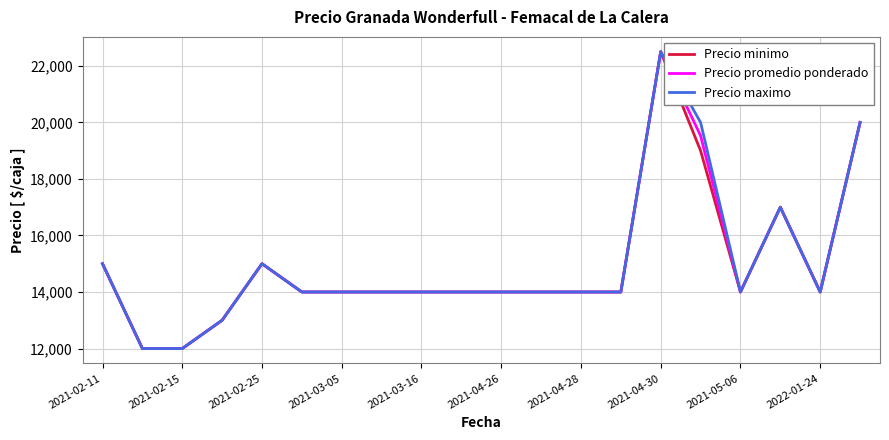

What is the maximum value for Precio minimo?

22500